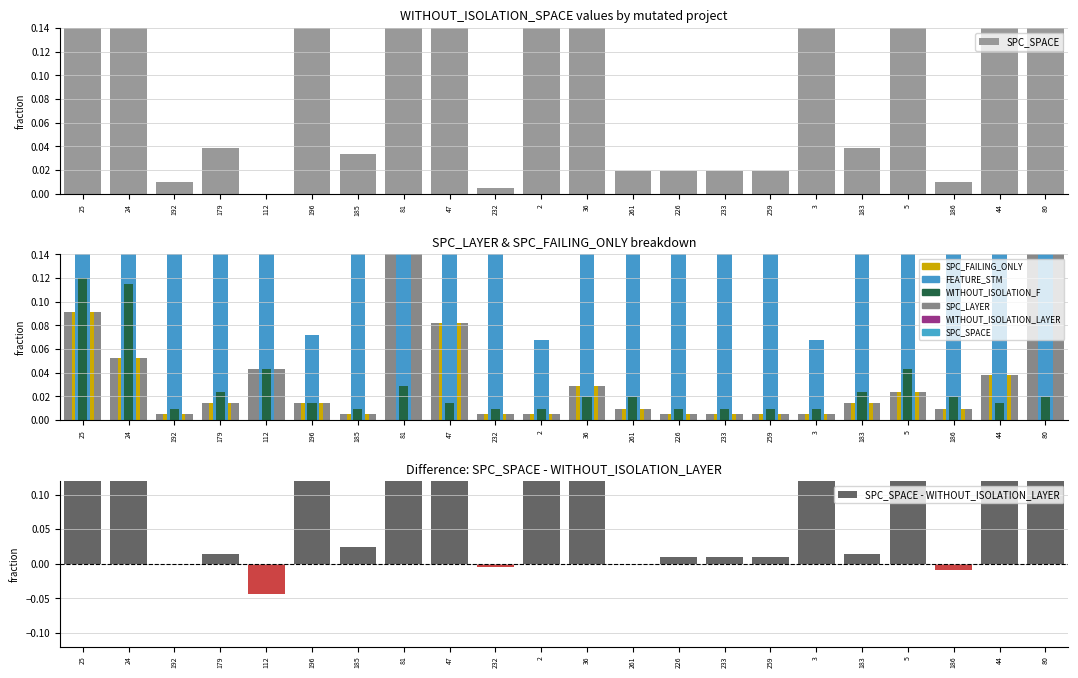

How many positive values does the SPC_FAILING_ONLY series have?

19